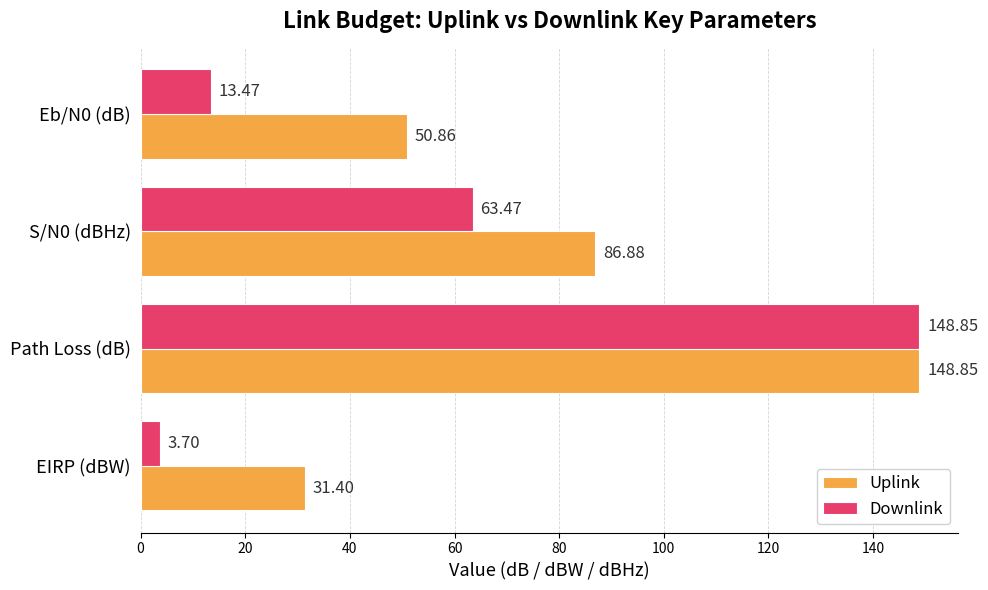

What are all the series names shown in the legend?

Uplink, Downlink